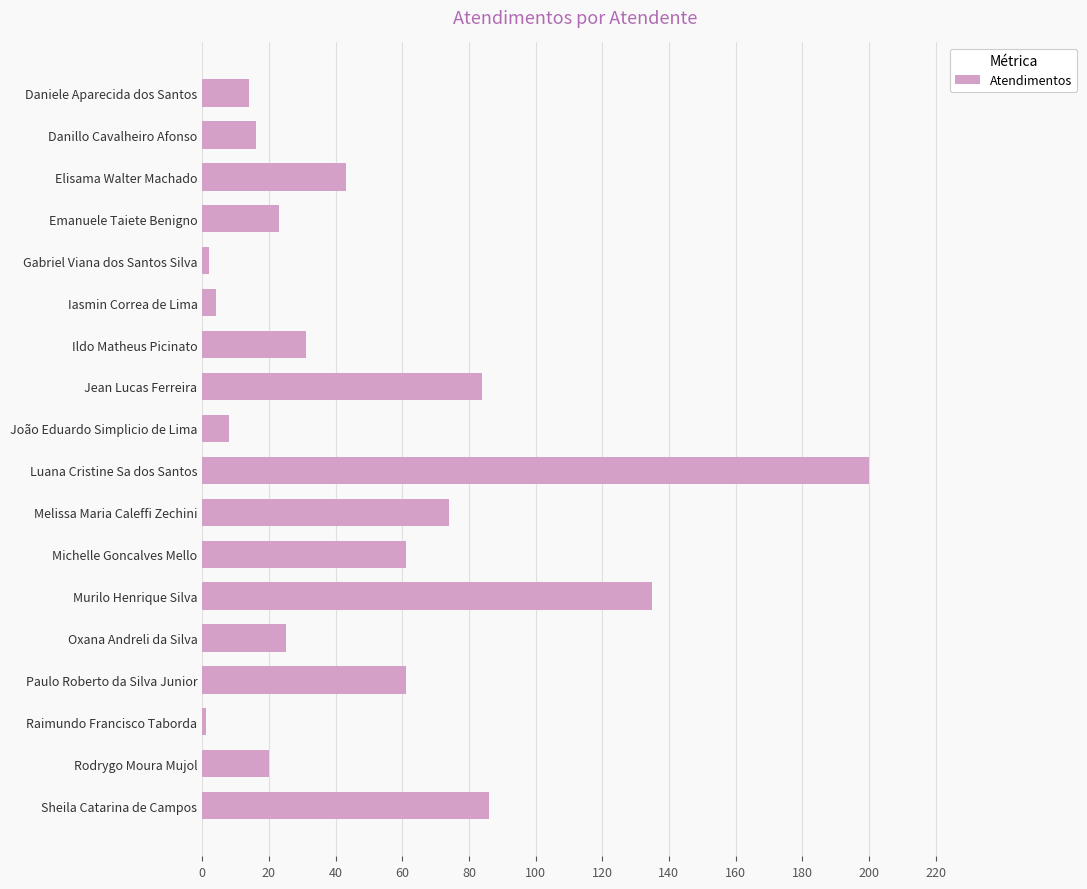

Read the value at Michelle Goncalves Mello.

61